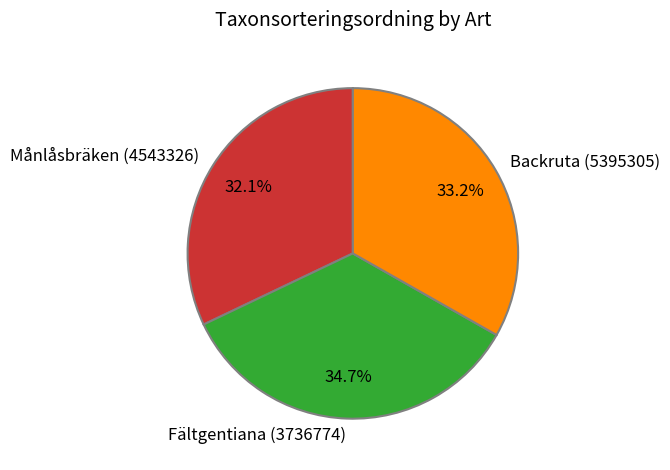

Is there any slice that represents more than half of the pie?

No